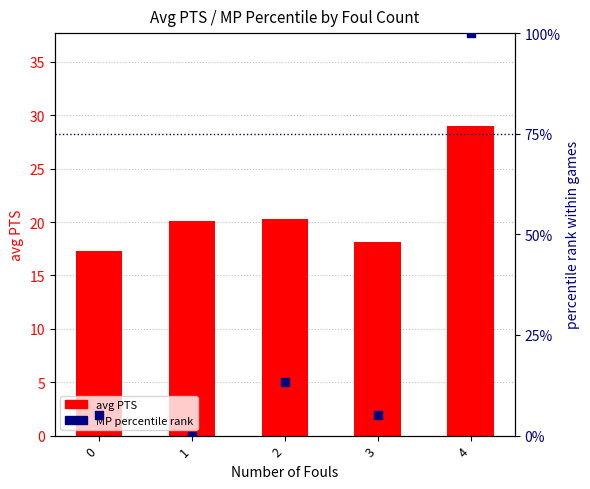

Which series reaches the maximum Y coordinate?

MP percentile rank